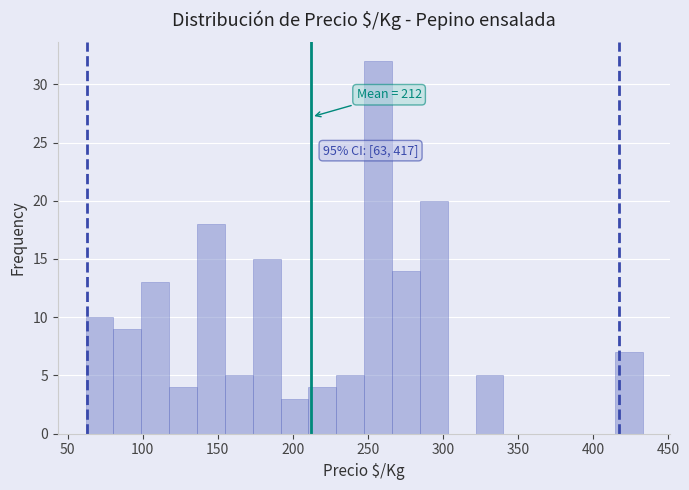

Around what value on the x-axis is the tallest bar? Give the approximate position of its centre, as read against the axis.

255